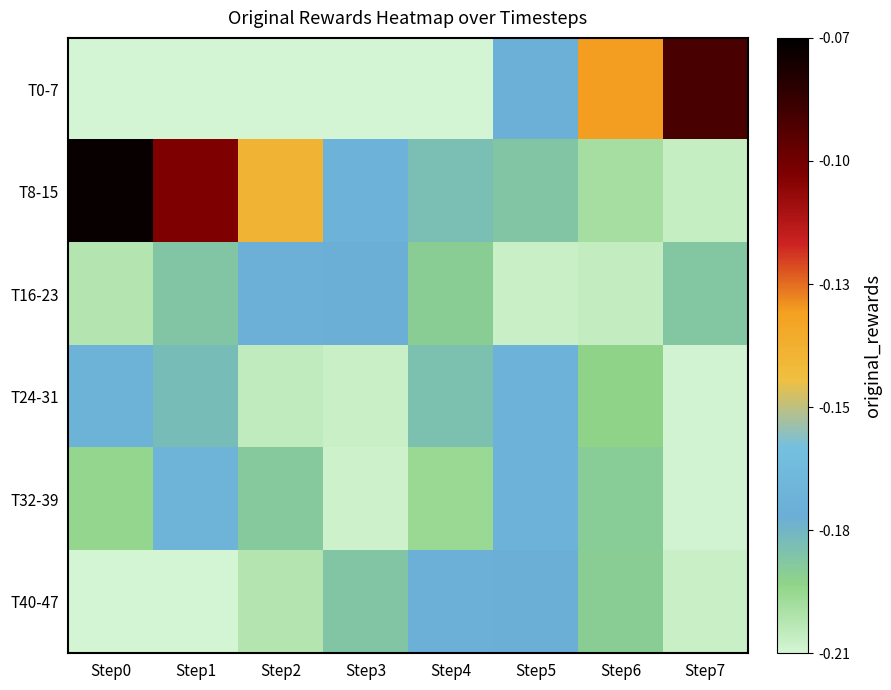

Which series has the largest total across all categories?

T8-15